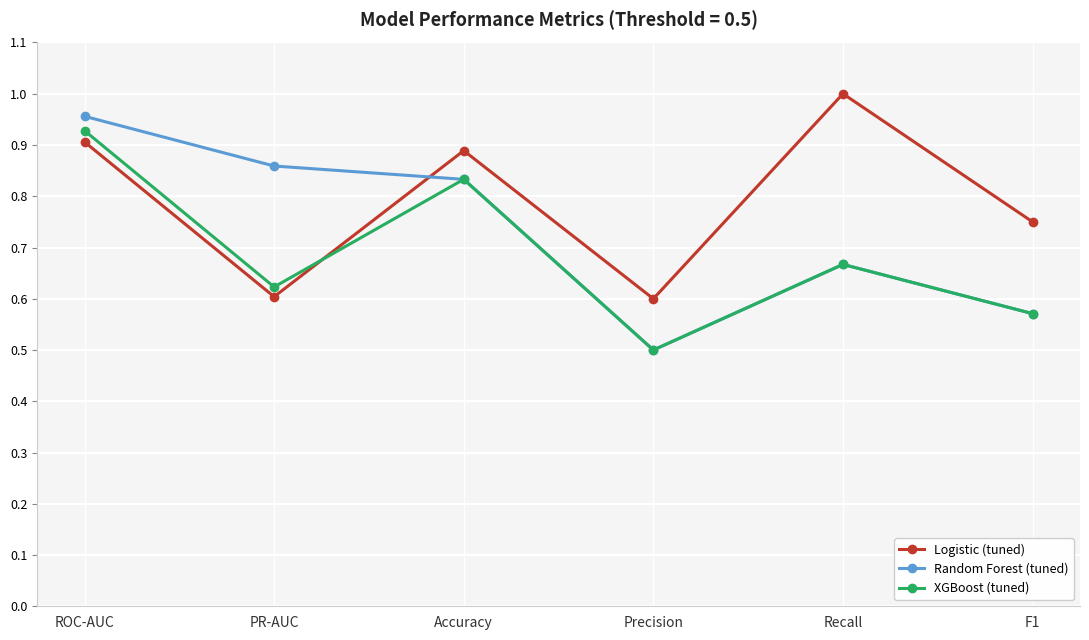

What is the label of the 6th point from the left?

F1